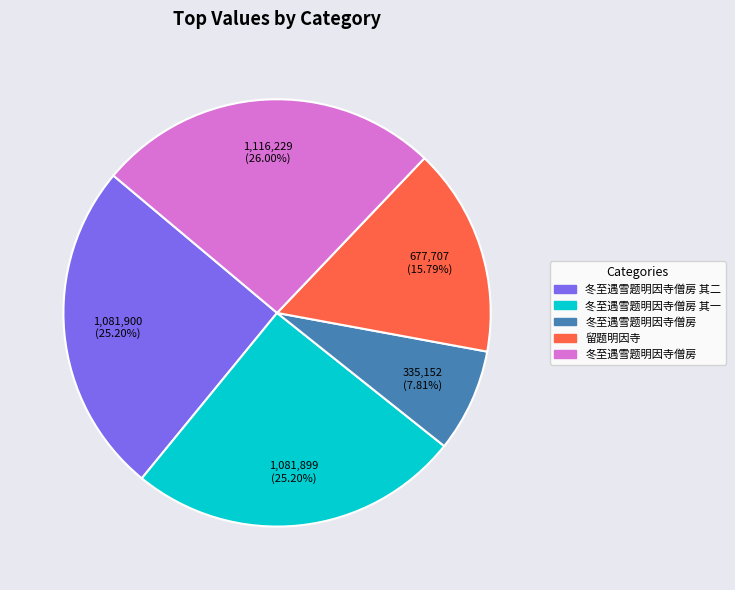

Is there any slice that represents more than half of the pie?

No